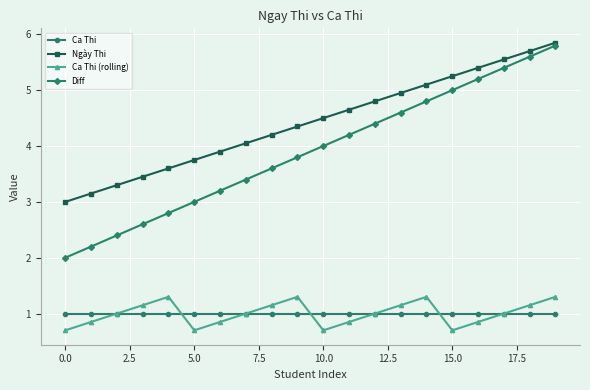

How many interior local valleys does the Ca Thi (rolling) series have?

3